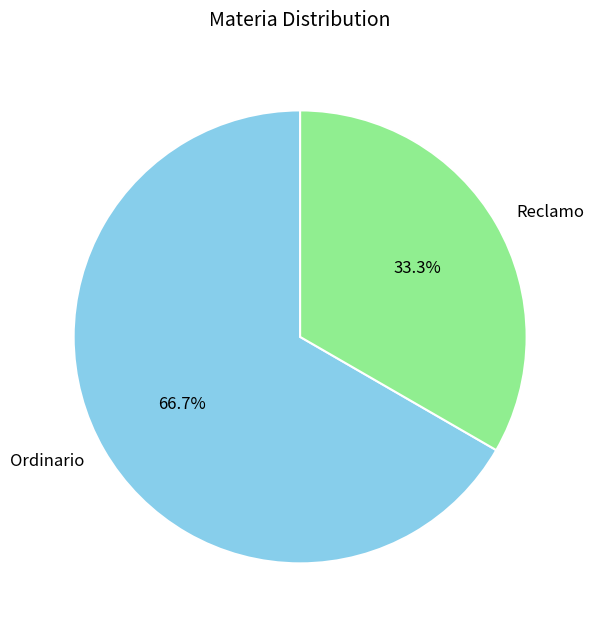

Which category has the biggest portion of the pie?

Ordinario